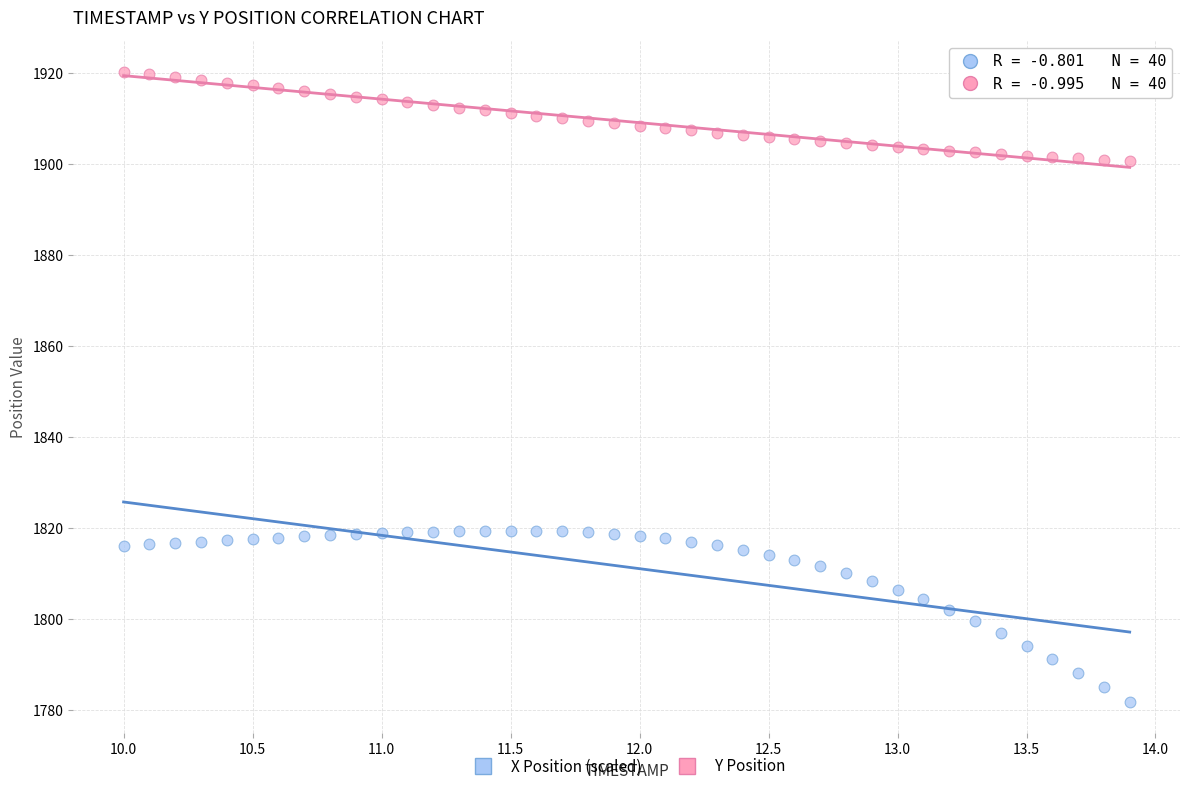

Across all data points, what is the range of Y values (max minus min)?

138.6